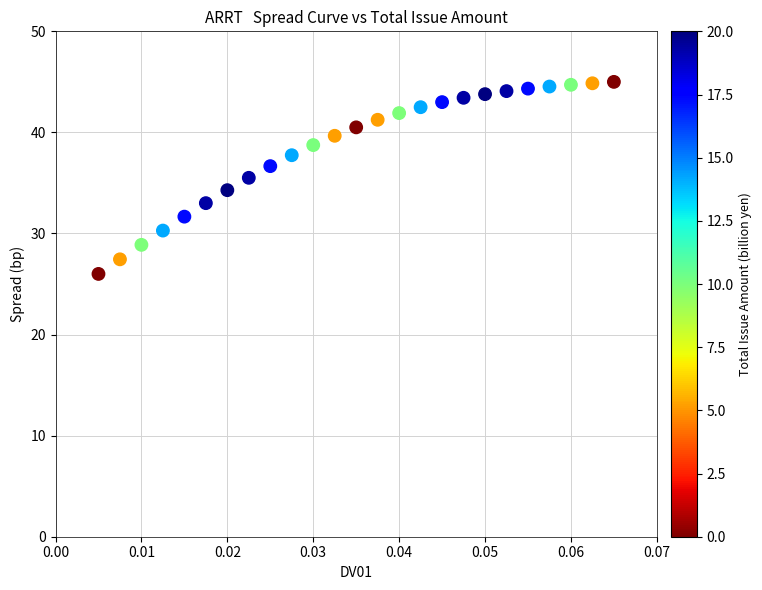

Count the number of points in this scatter plot.

25